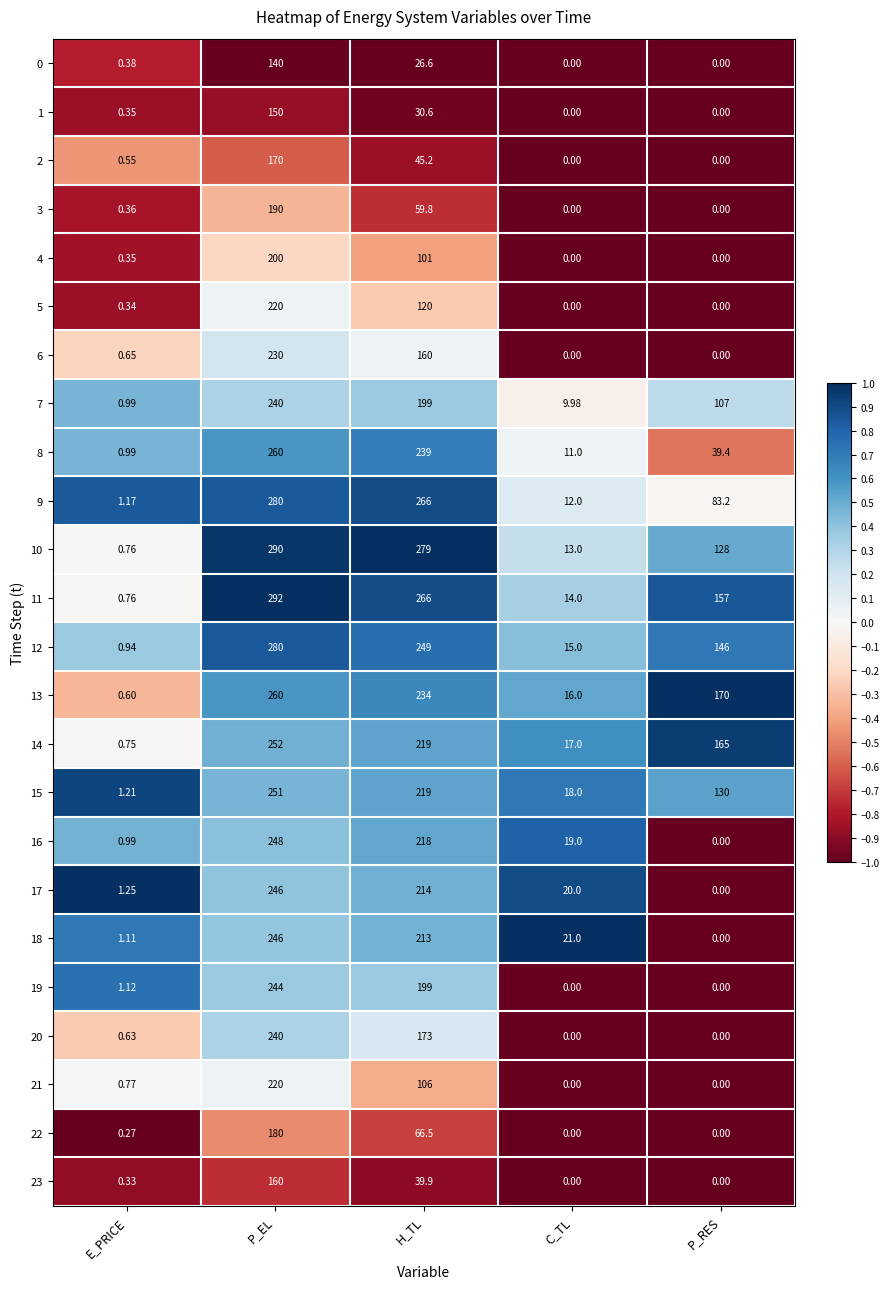

Which category has the lowest value in the 9 series?

E_PRICE